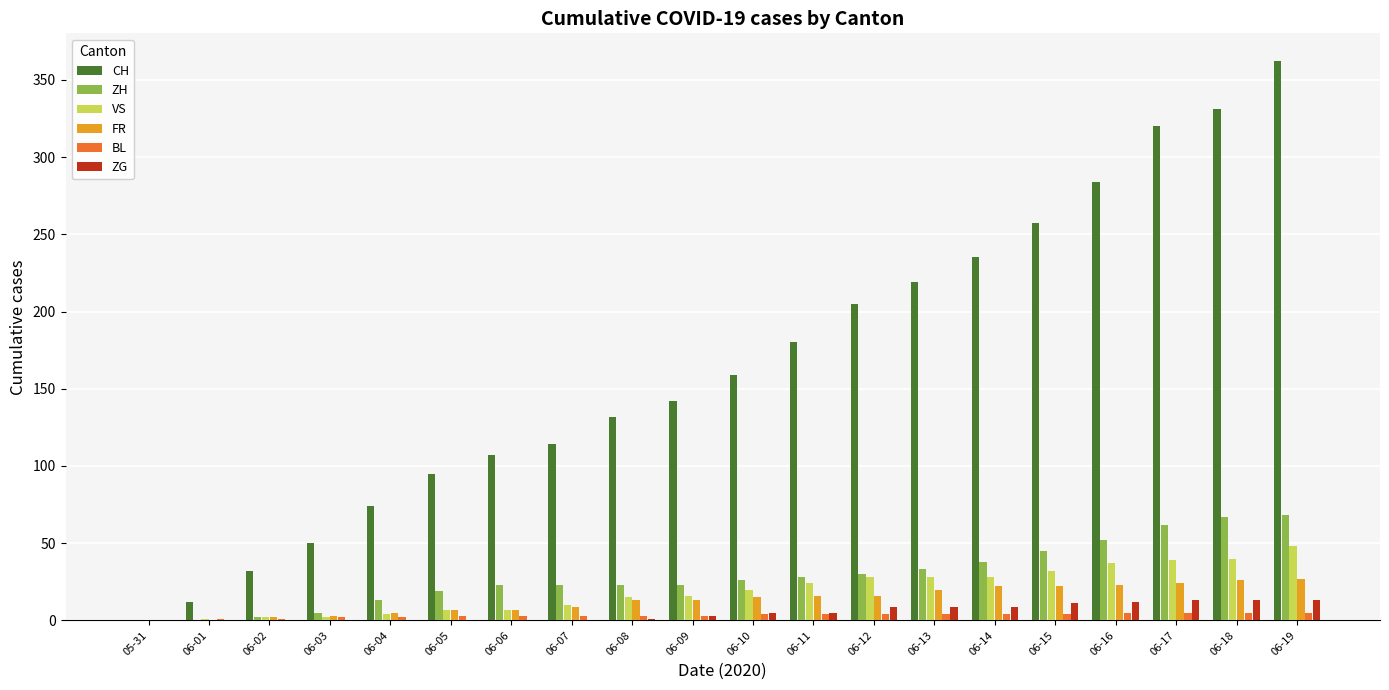

At which label does CH reach its peak?

06-19